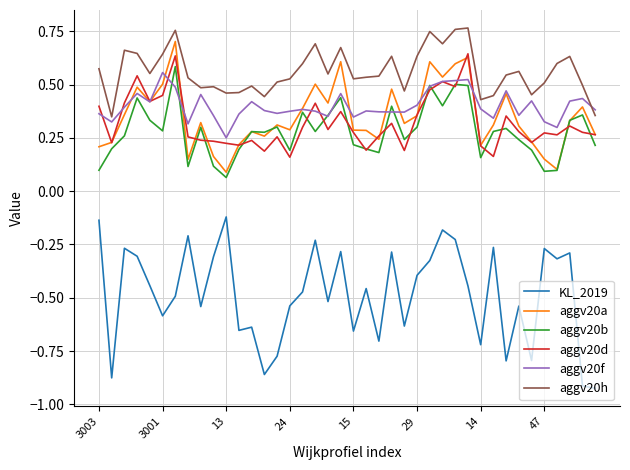

True or false: aggv20h has more than 1 interior local peaks.

True